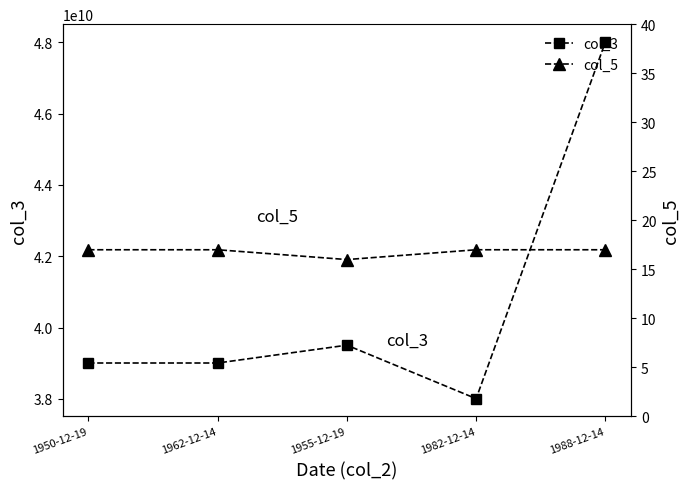

What is the label of the 1st point from the right?

1988-12-14